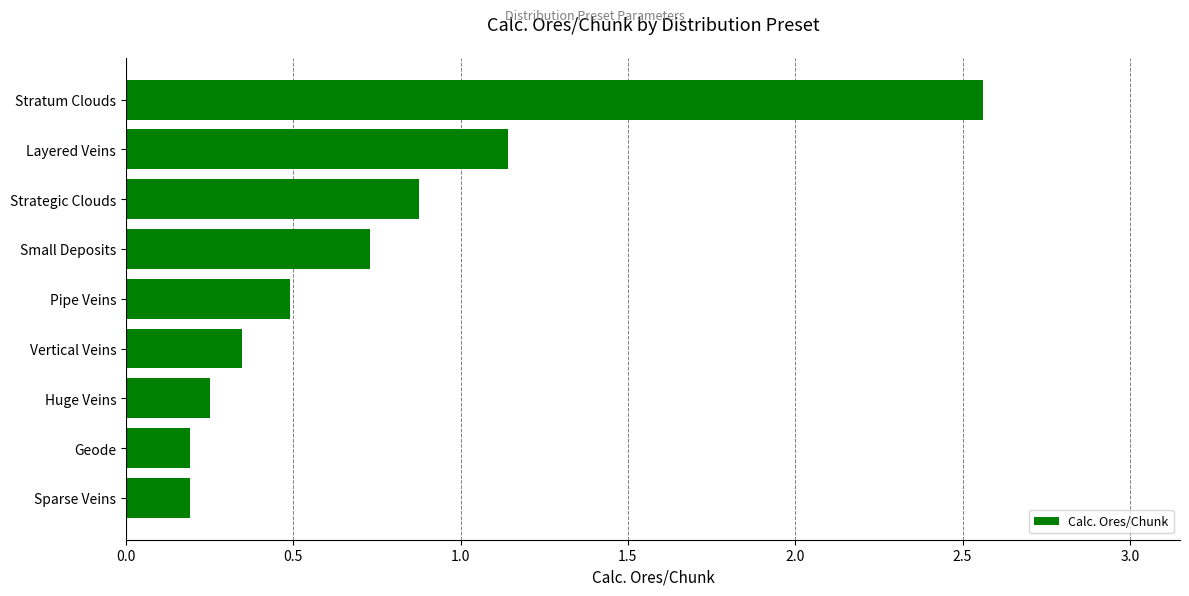

How many distinct data groups are displayed?

1